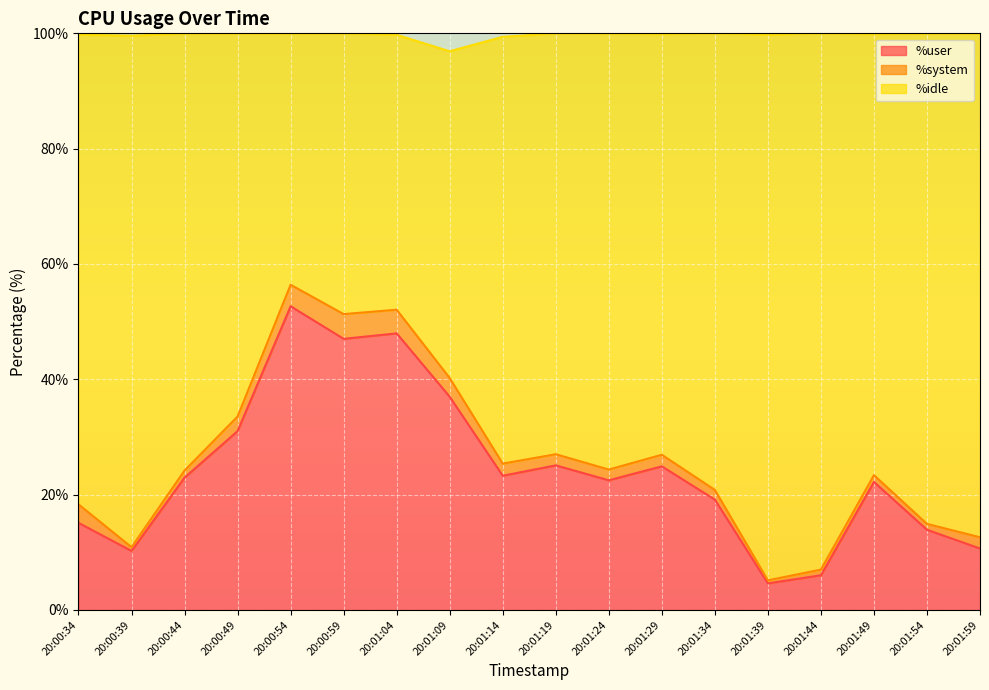

Which has a higher value, 20:01:09 or 20:01:34?

20:01:09